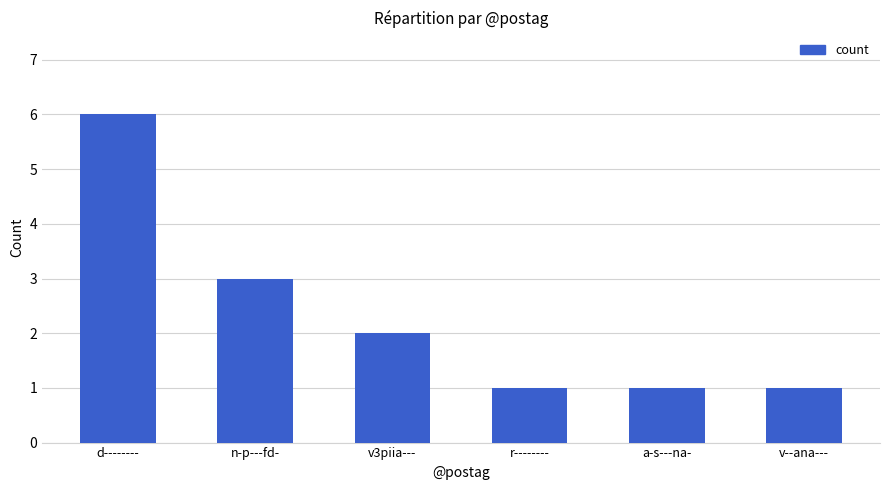

How many values are below 2?

3